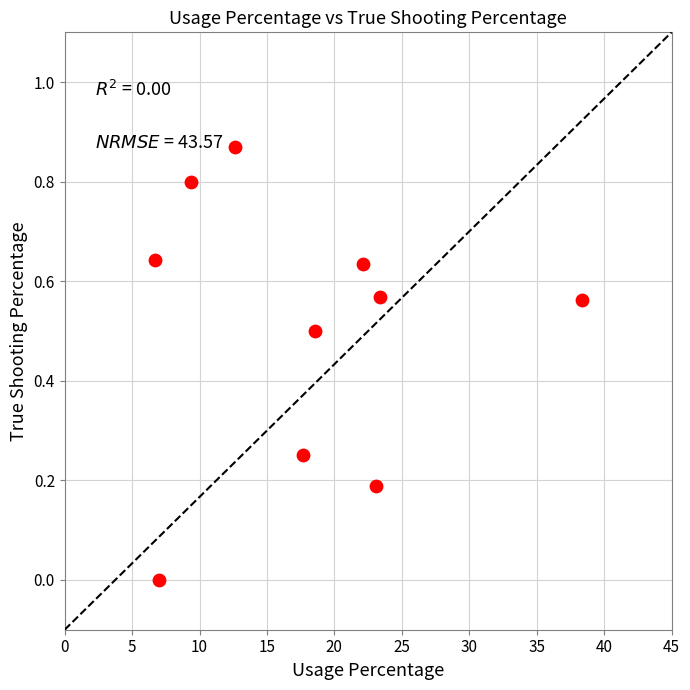

What is the average X value?

17.9